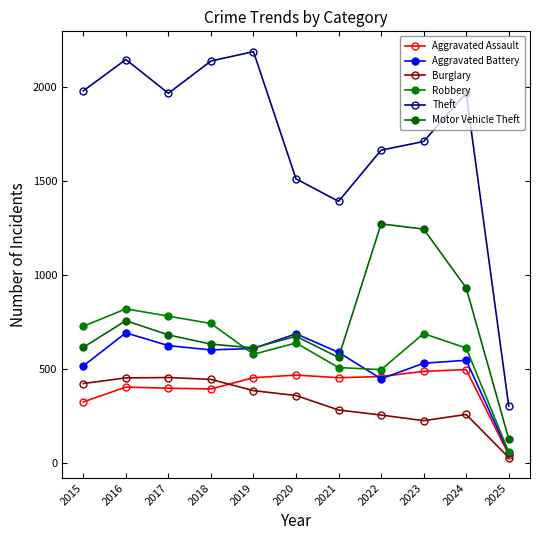

True or false: Aggravated Assault and Robbery intersect in this chart.

False